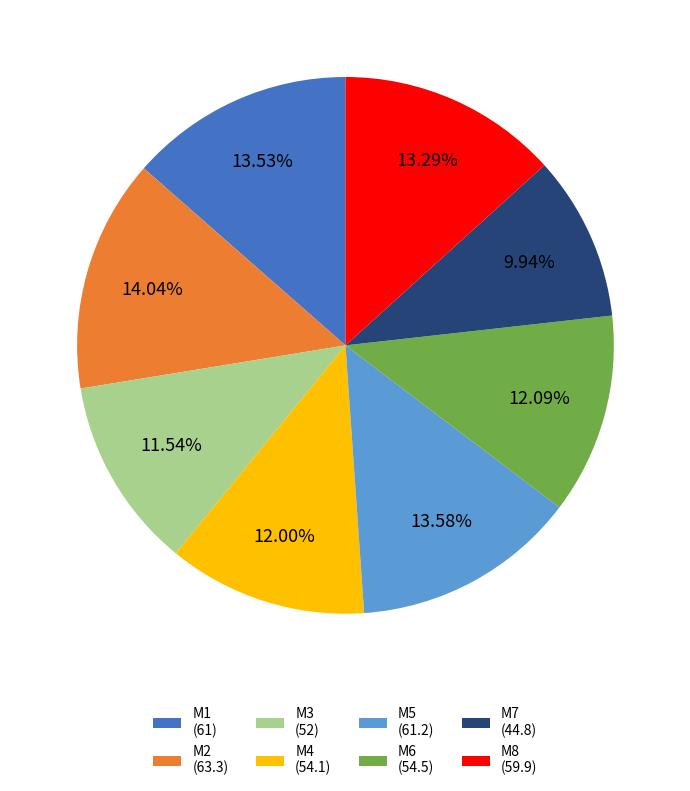

To the nearest percent, what is the difference between the largest and smallest slice percentages?

4%